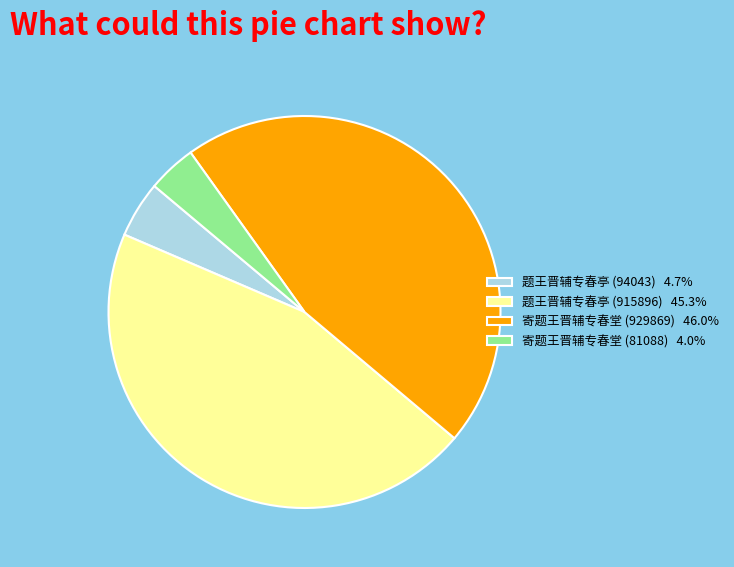

How many slices are in this pie chart?

4